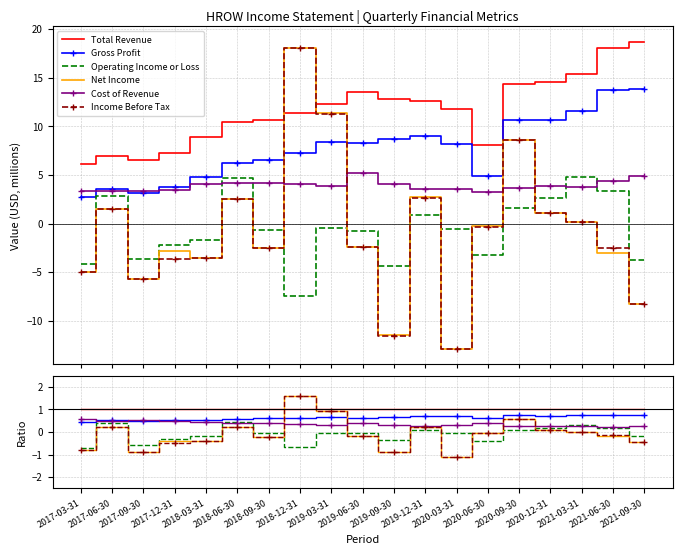

The Cost of Revenue series shows 0.5 at 2017-12-31. True or false?

True